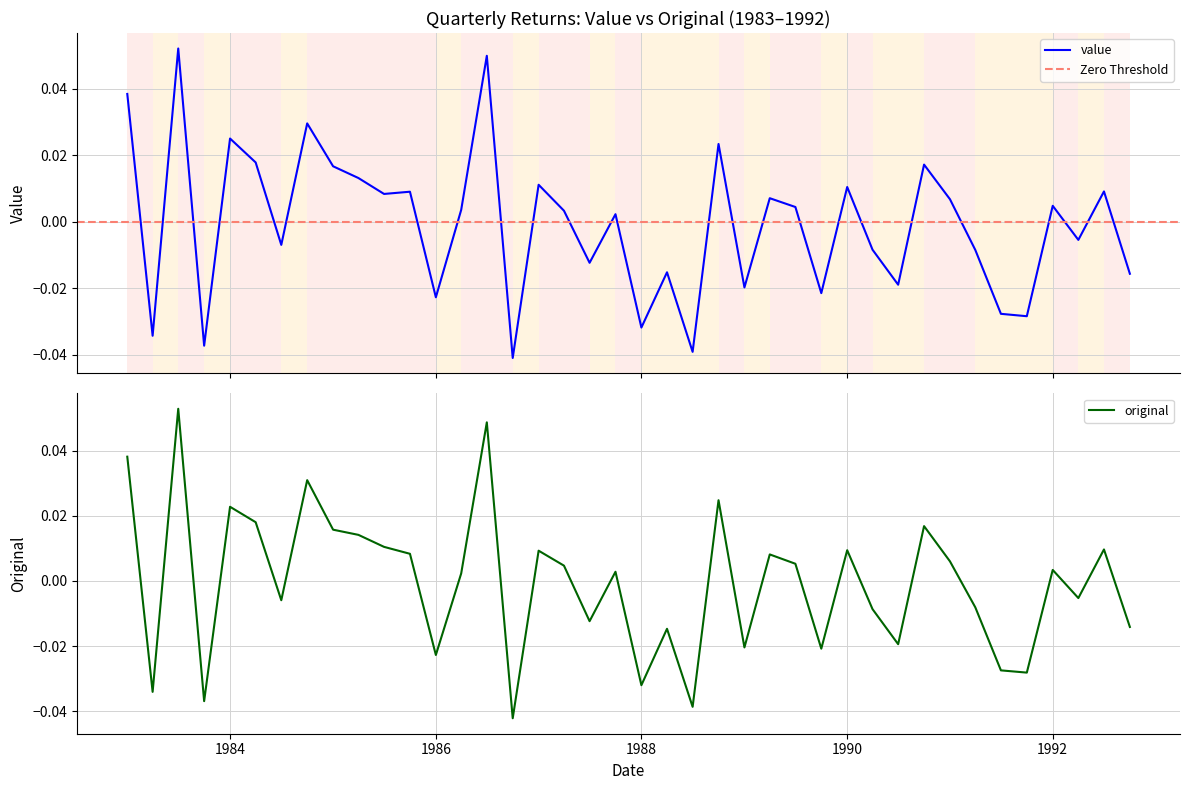

Reading left to right, what are all the values shown in this chart?

value: 0.0	-0.0	0.1	-0.0	0.0	0.0	-0.0	0.0	0.0	0.0	0.0	0.0	-0.0	0.0	0.0	-0.0	0.0	0.0	-0.0	0.0	-0.0	-0.0	-0.0	0.0	-0.0	0.0	0.0	-0.0	0.0	-0.0	-0.0	0.0	0.0	-0.0	-0.0	-0.0	0.0	-0.0	0.0	-0.0
original: 0.0	-0.0	0.1	-0.0	0.0	0.0	-0.0	0.0	0.0	0.0	0.0	0.0	-0.0	0.0	0.0	-0.0	0.0	0.0	-0.0	0.0	-0.0	-0.0	-0.0	0.0	-0.0	0.0	0.0	-0.0	0.0	-0.0	-0.0	0.0	0.0	-0.0	-0.0	-0.0	0.0	-0.0	0.0	-0.0